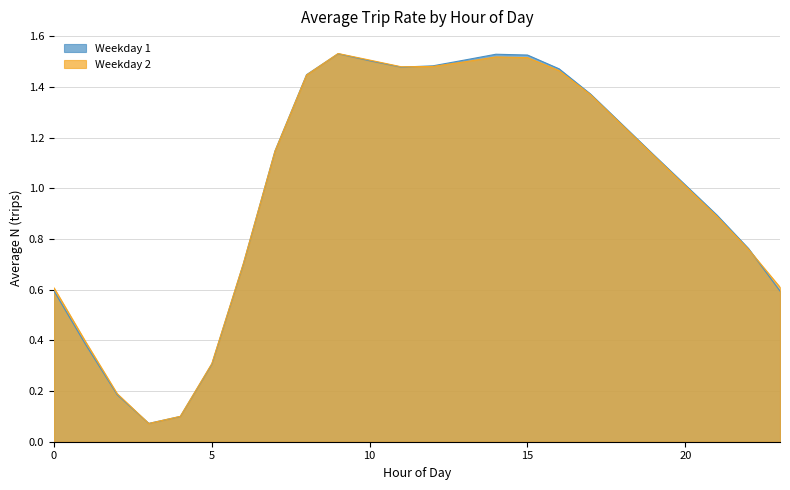

In Weekday 2, how many points are lower than both neighbors (excluding endpoints)?

2